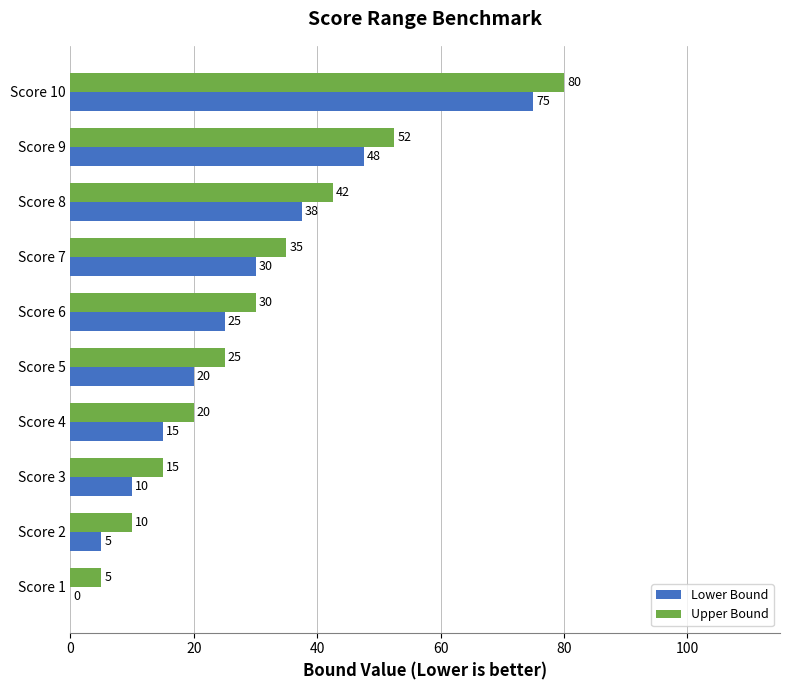

What is the total value across all series at Score 7?

65.0